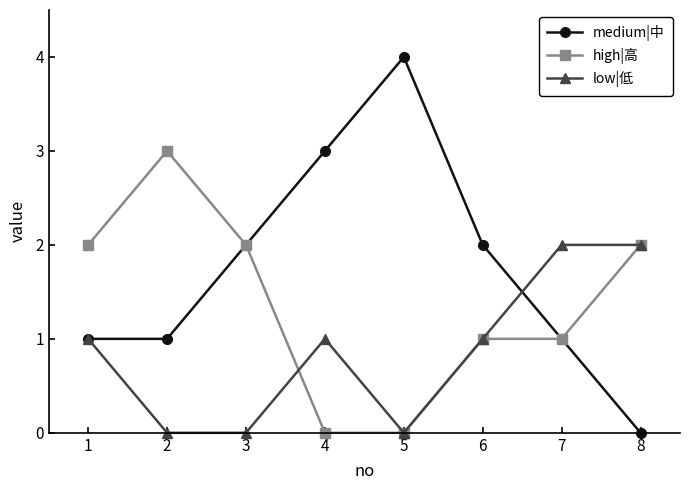

Is it true that low|低 equals 1 at 1?

True